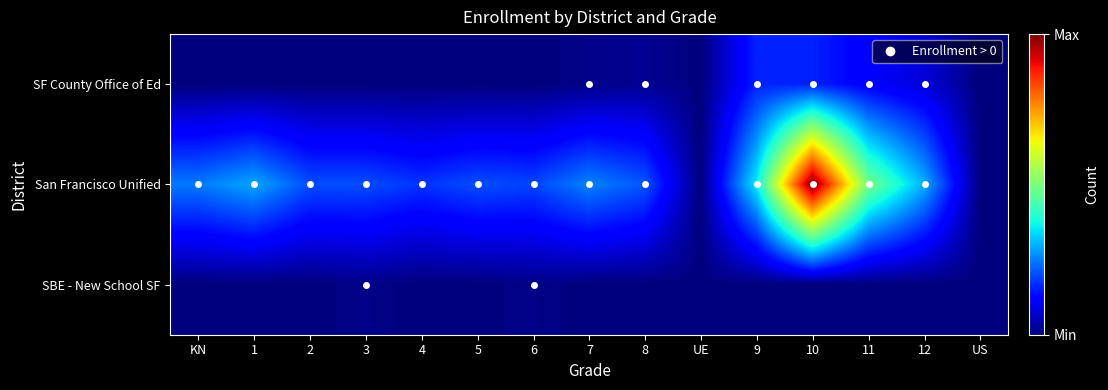

Which series has the widest spread of values?

San Francisco Unified